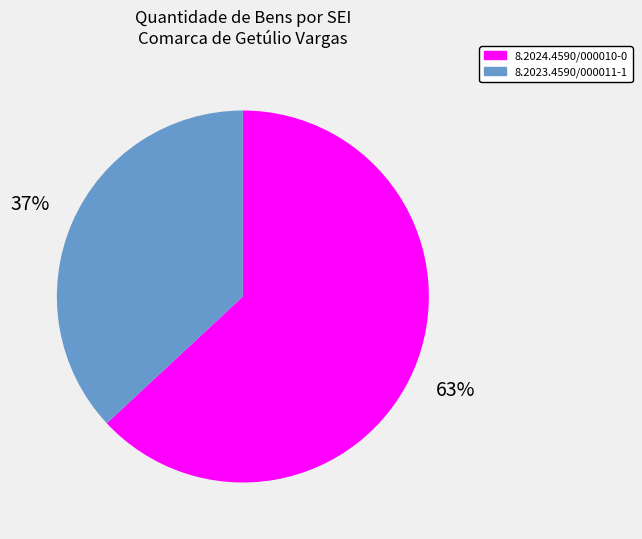

The 8.2023.4590/000011-1 slice represents 37% of the pie. True or false?

True